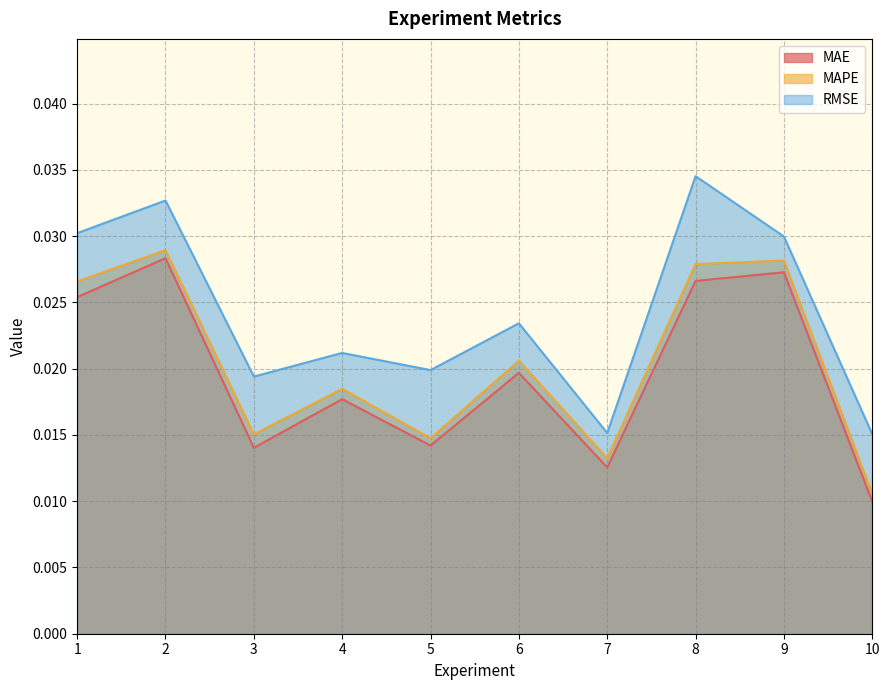

True or false: MAE and RMSE intersect in this chart.

False